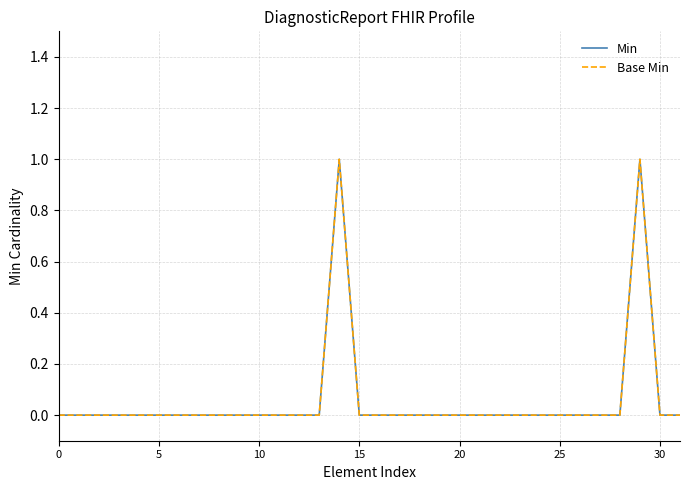

Count the Base Min values in the range 0 to 1.

32